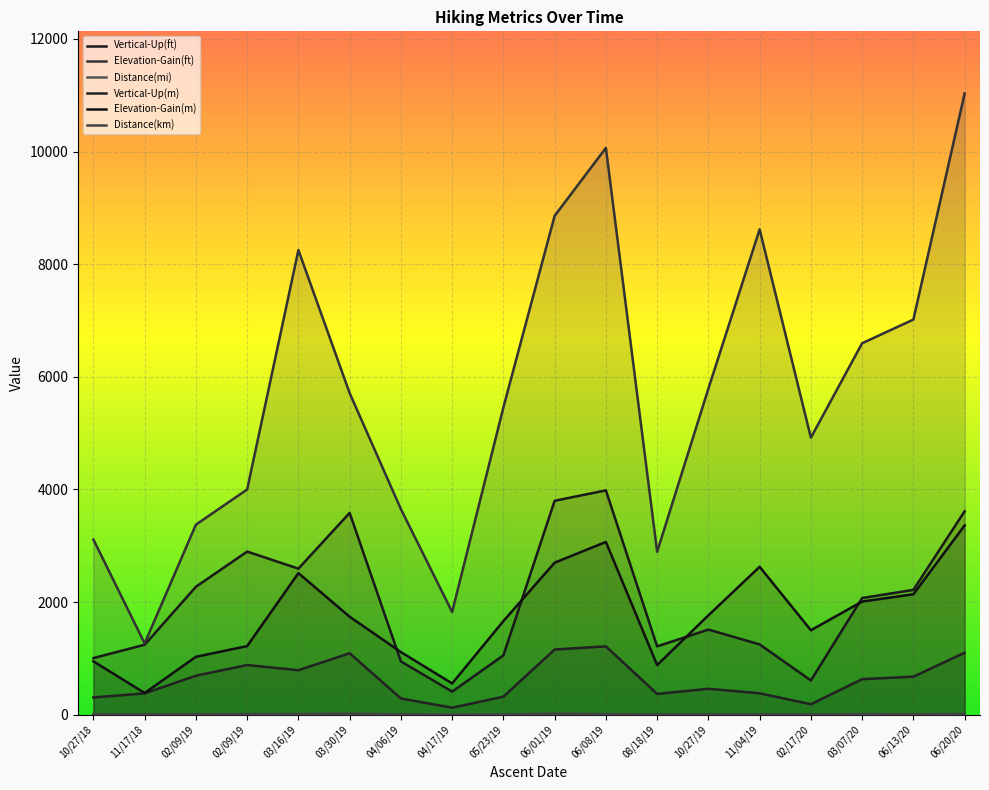

Is it true that Elevation-Gain(m) equals 2627.0 at 11/04/19?

True